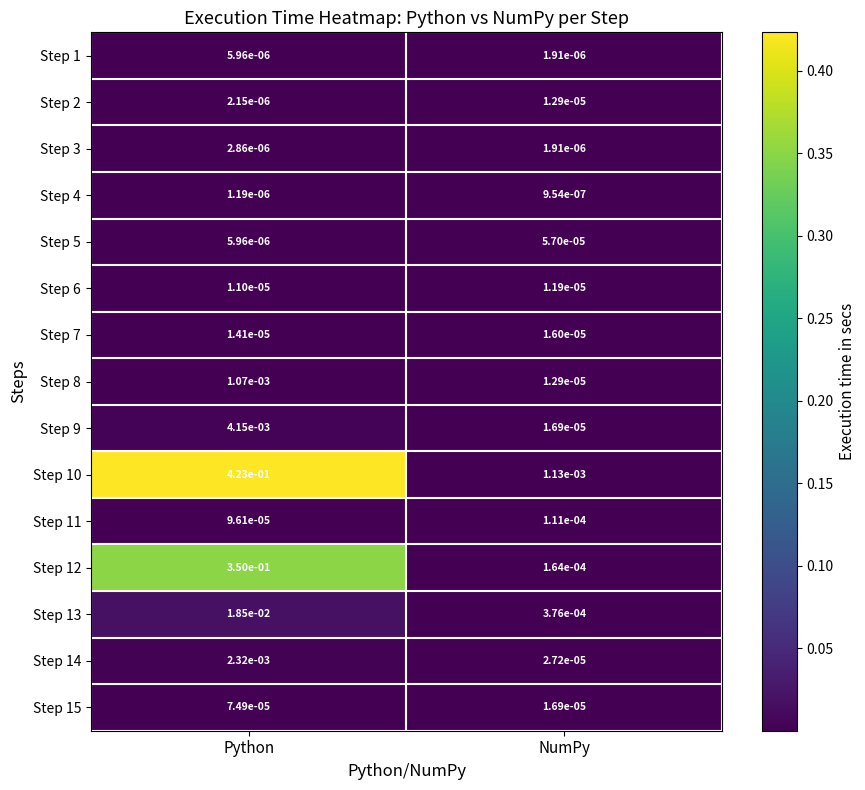

List the series in order of their peak value, highest first.

Step 10, Step 12, Step 13, Step 9, Step 14, Step 8, Step 11, Step 15, Step 5, Step 7, Step 2, Step 6, Step 1, Step 3, Step 4